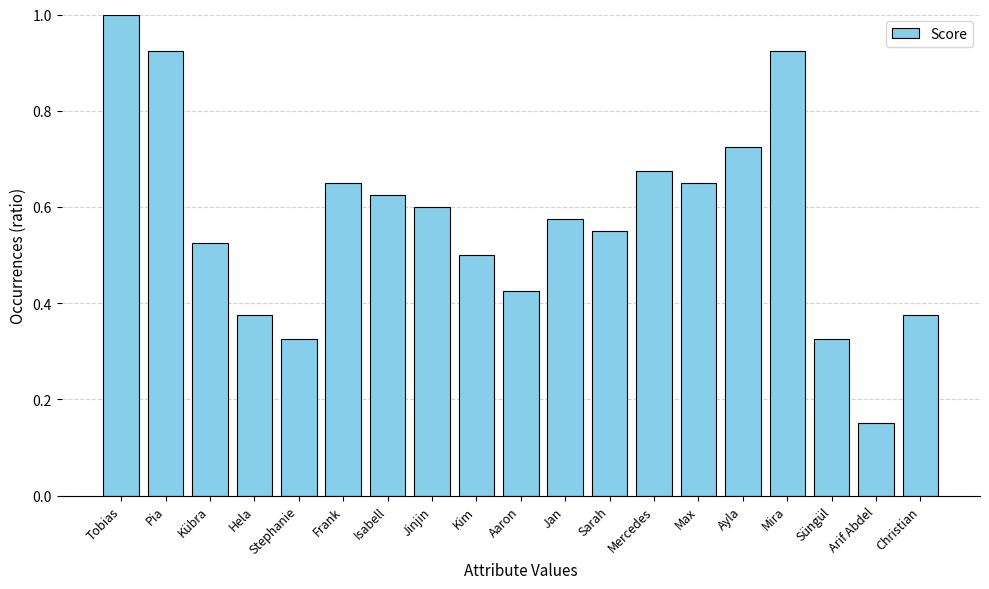

Which has a higher value, Jan or Kim?

Jan